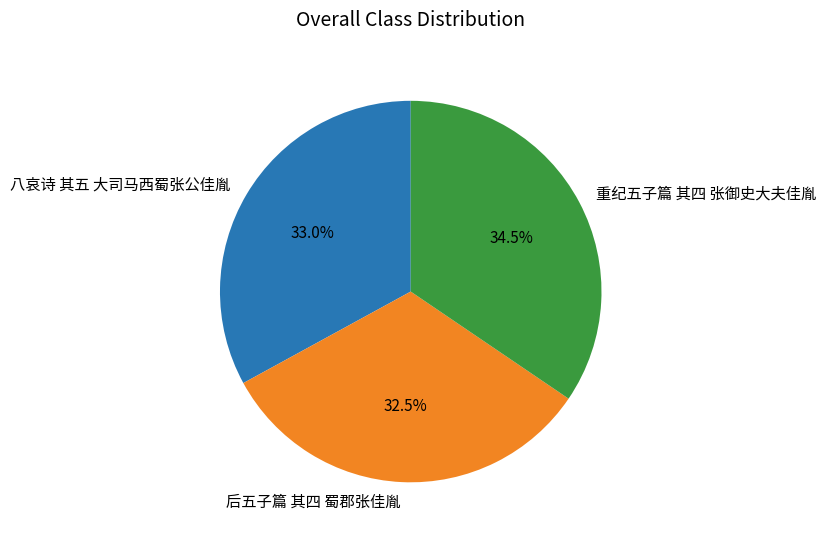

Do 后五子篇 其四 蜀郡张佳胤 and 八哀诗 其五 大司马西蜀张公佳胤 together represent more than half of the pie?

Yes